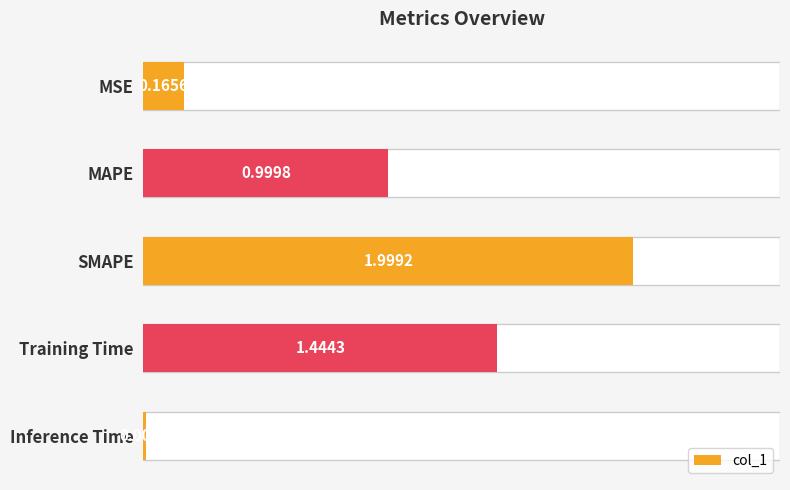

The chart shows a value of 0.2 at MSE. True or false?

True